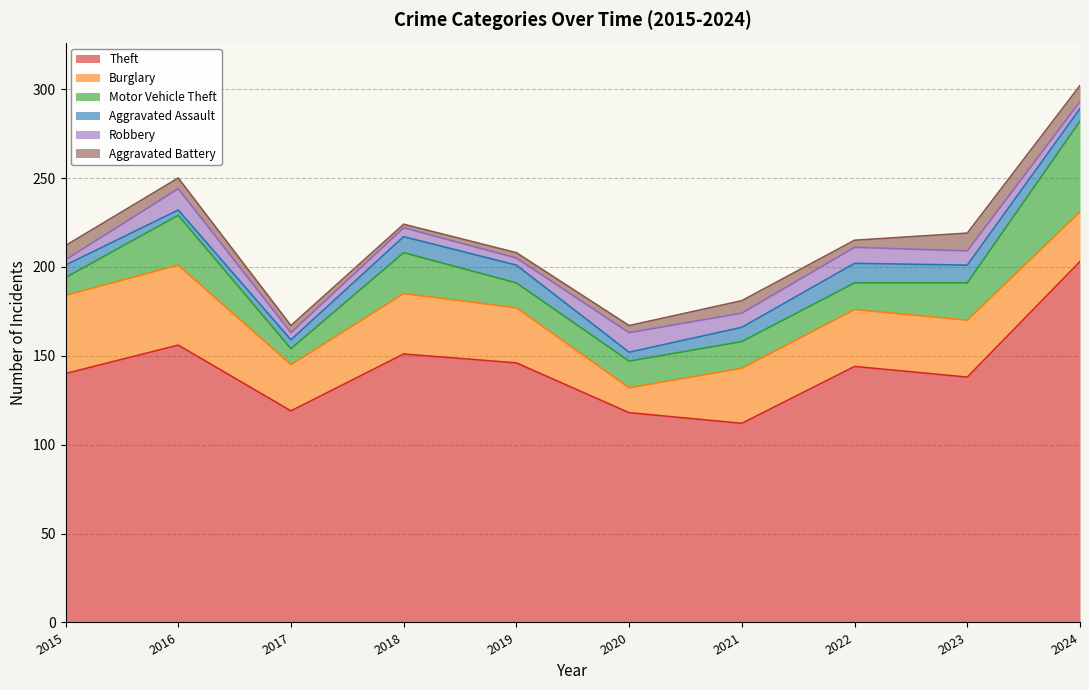

Reading left to right, what are all the values shown in this chart?

Theft: 140	156	119	151	146	118	112	144	138	203
Burglary: 44	45	26	34	31	14	31	32	32	28
Motor Vehicle Theft: 10	28	9	23	14	15	15	15	21	51
Aggravated Assault: 7	3	5	9	10	5	8	11	10	7
Robbery: 3	12	4	5	4	11	8	9	8	4
Aggravated Battery: 8	6	4	2	3	4	7	4	10	9